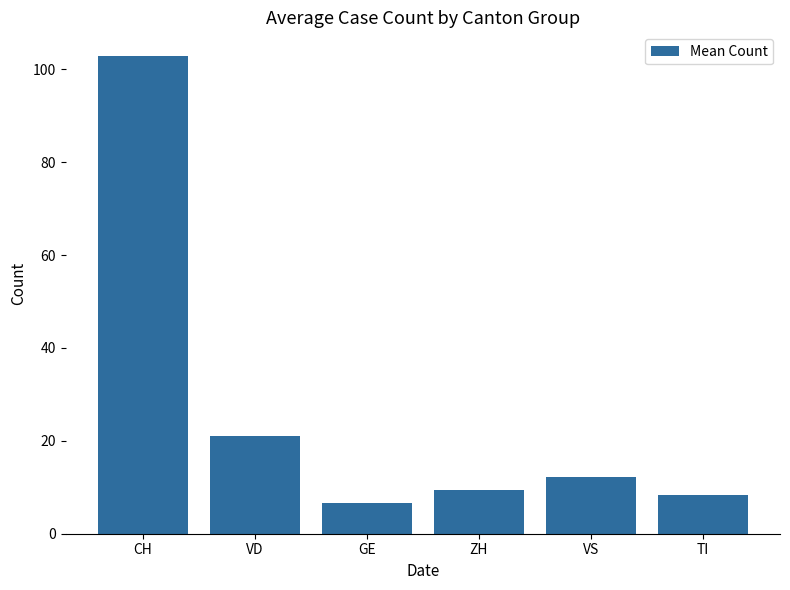

How many values are below 12?

3